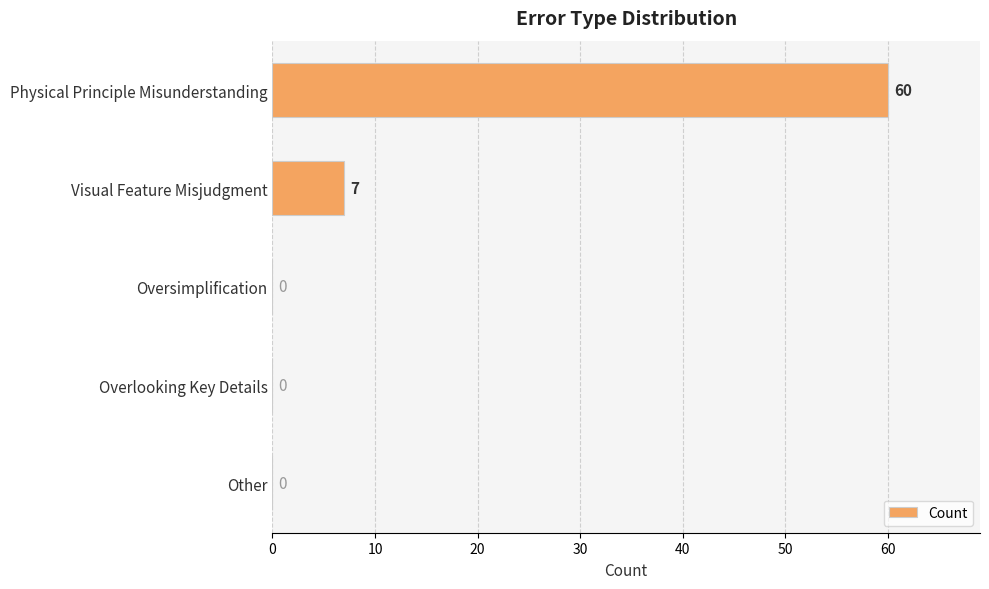

The value at Visual Feature Misjudgment is 7. True or false?

True